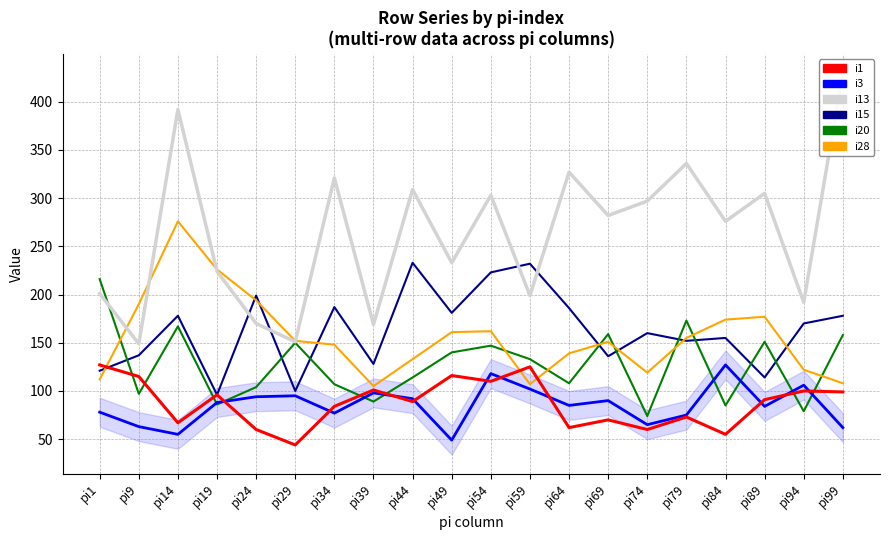

What value does the i20 series have at pi39?

89